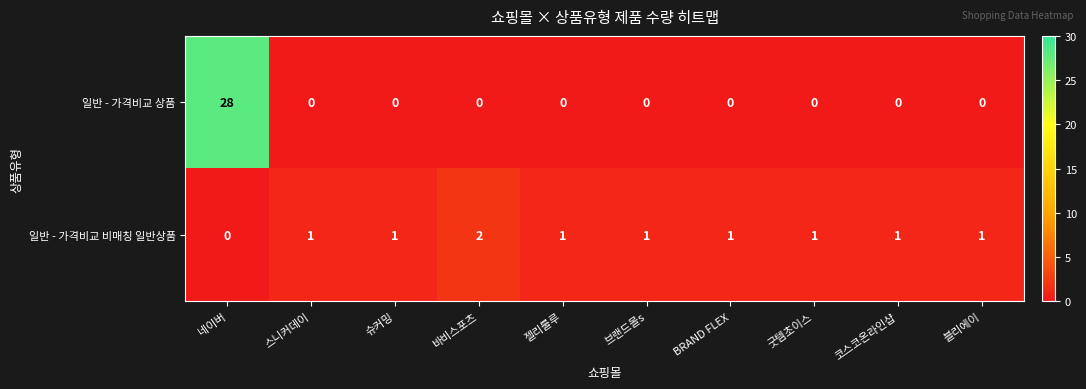

Which category has the highest value across all series?

네이버